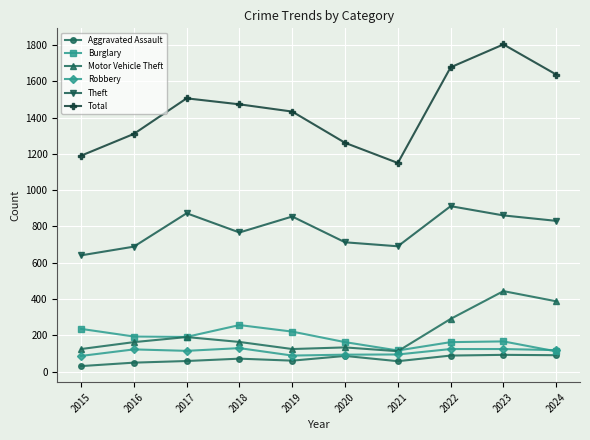

What are all the series names shown in the legend?

Aggravated Assault, Burglary, Motor Vehicle Theft, Robbery, Theft, Total